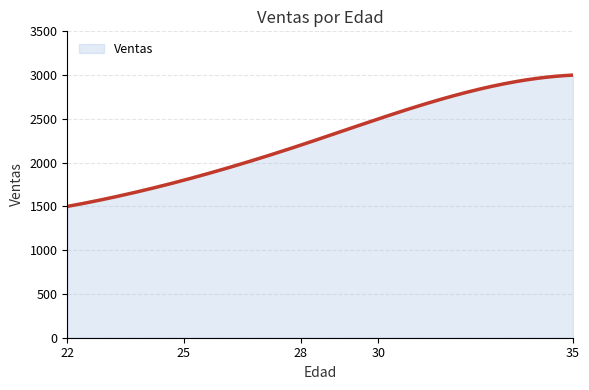

What is the minimum value shown in the chart?

1500.0